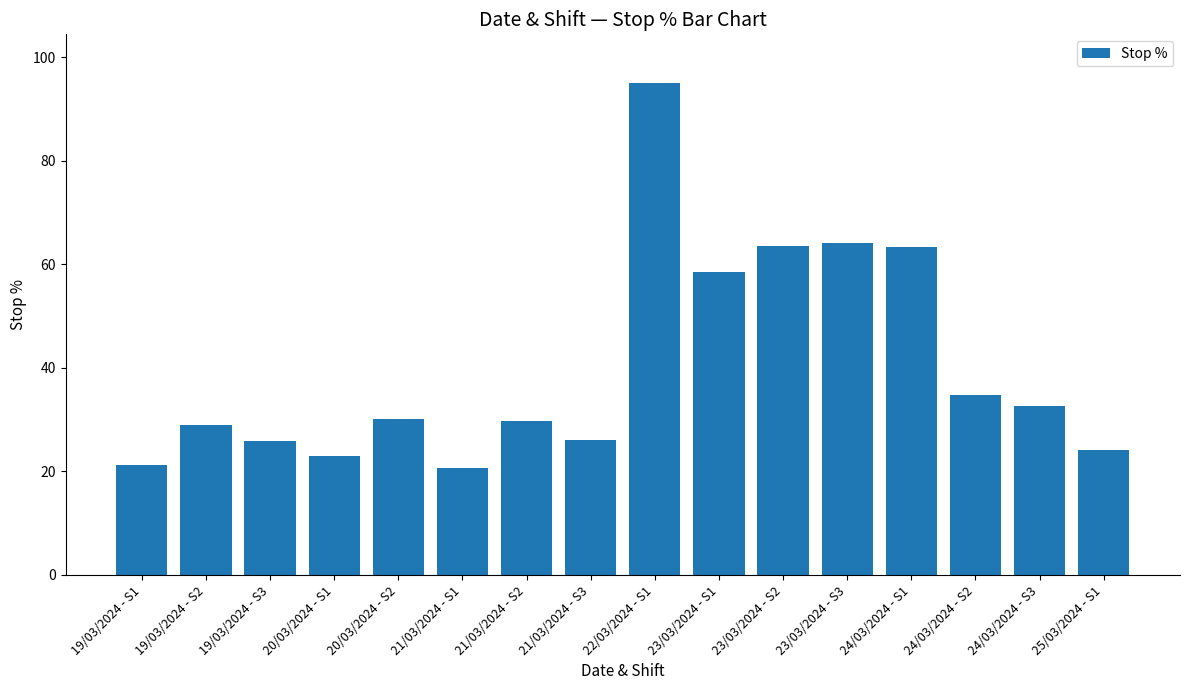

Which has a higher value, 24/03/2024 - S3 or 19/03/2024 - S3?

24/03/2024 - S3